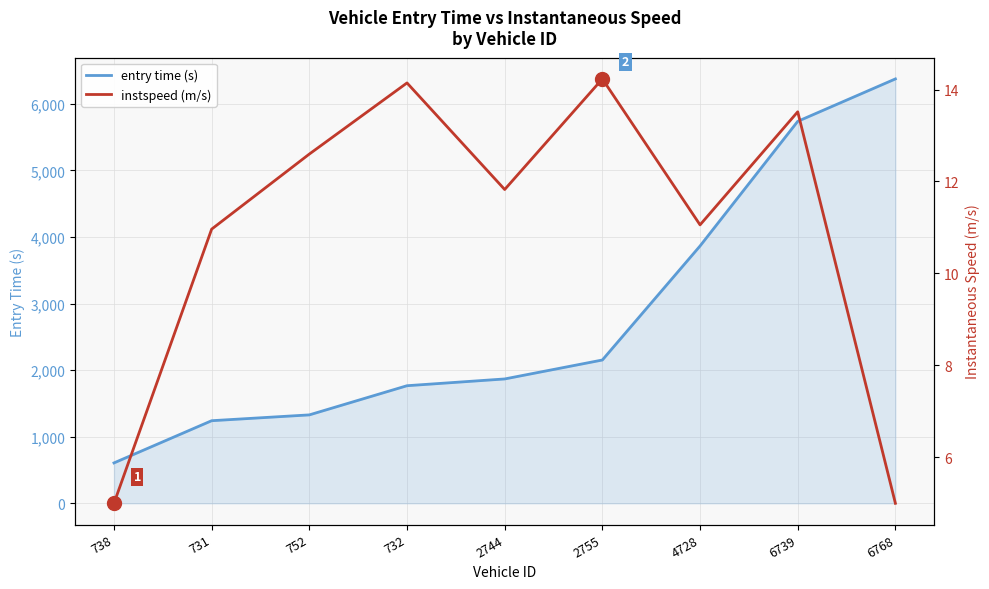

Reading right to left, extract all data points from this chart.

entry time (s): 6768=6373.1	6739=5736.0	4728=3864.3	2755=2152.0	2744=1867.5	732=1765.9	752=1327.8	731=1240.4	738=606.5
instspeed (m/s): 6768=5.0	6739=13.5	4728=11.1	2755=14.2	2744=11.8	732=14.1	752=12.6	731=11.0	738=5.0